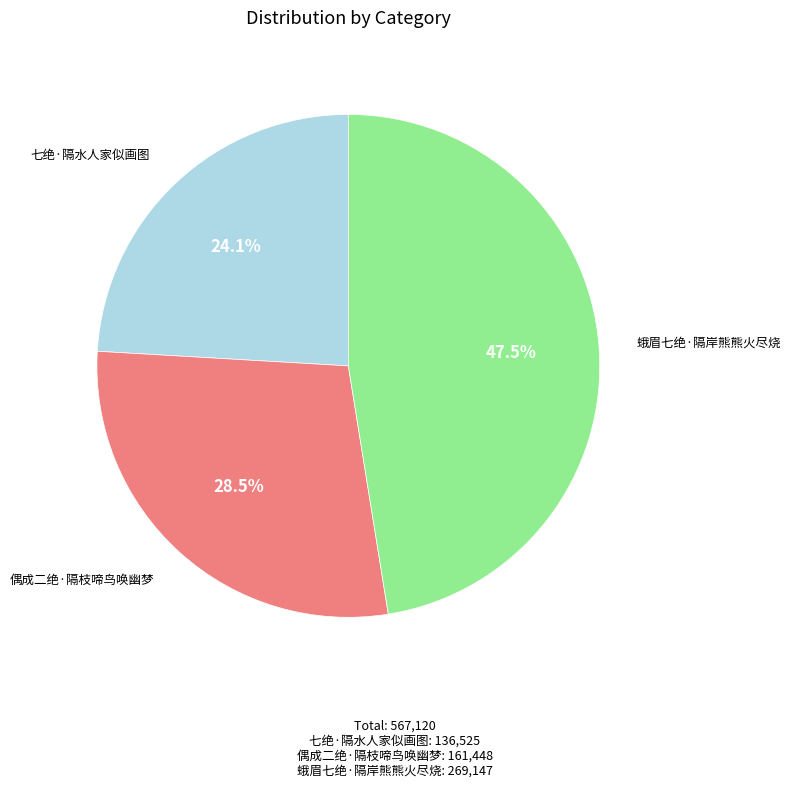

Is there a majority slice in this chart?

No